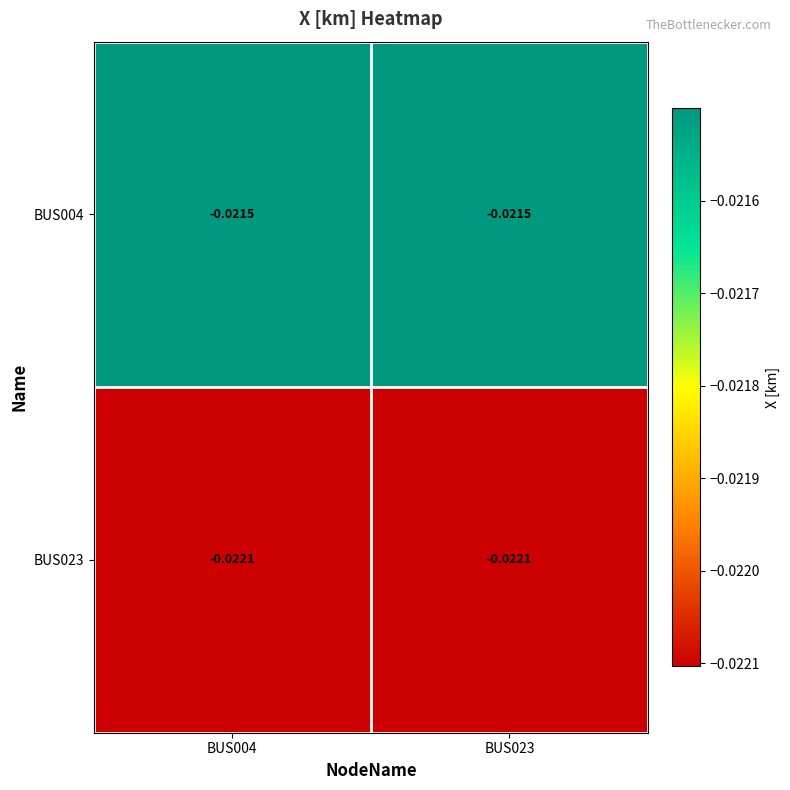

Which series has the largest total across all categories?

BUS004